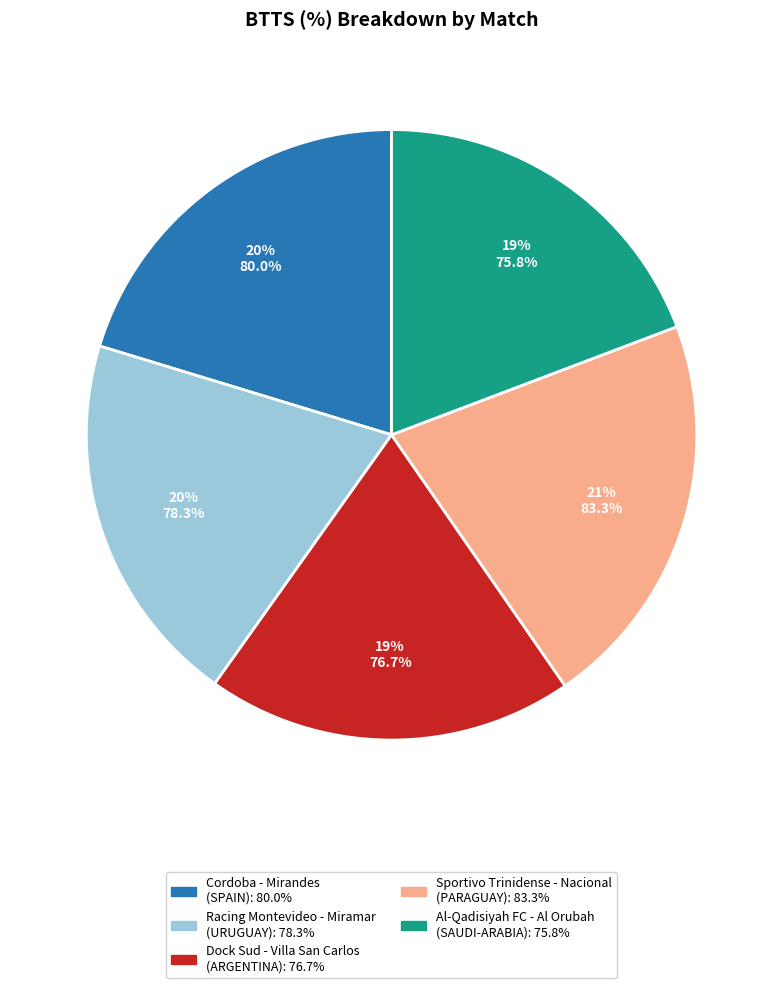

To the nearest percent, what is the combined percentage of Sportivo Trinidense - Nacional (PARAGUAY) and Racing Montevideo - Miramar (URUGUAY)?

41%